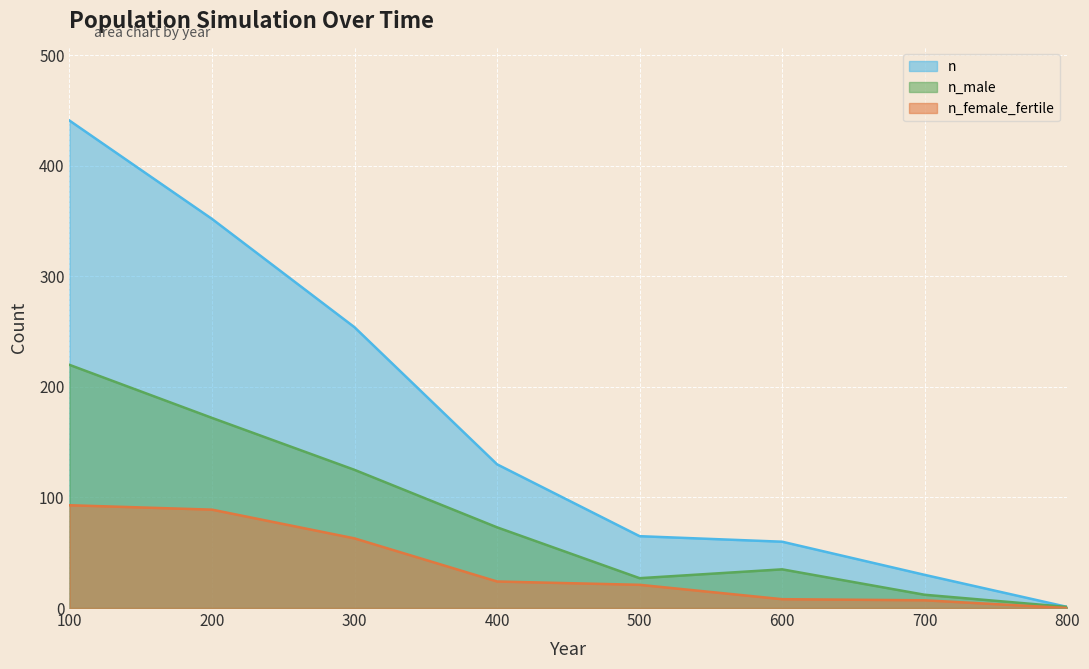

Which category has the highest value in the n_male series?

100